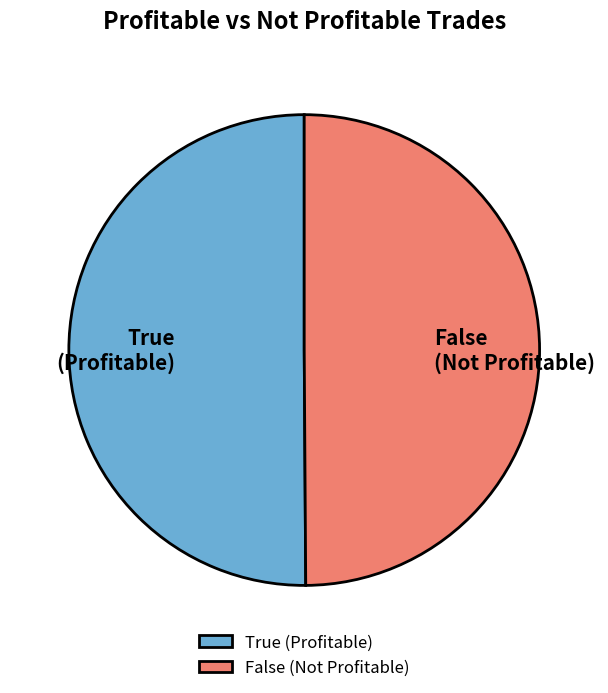

Count the number of slices in the pie.

2